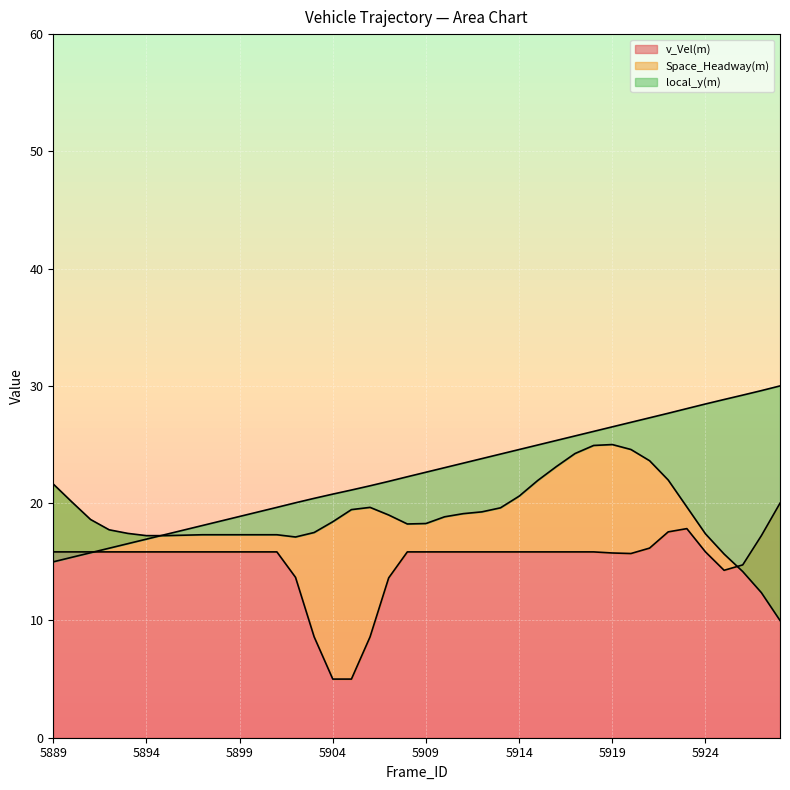

Which series ends up on top after the final intersection of v_Vel(m) and local_y(m)?

local_y(m)